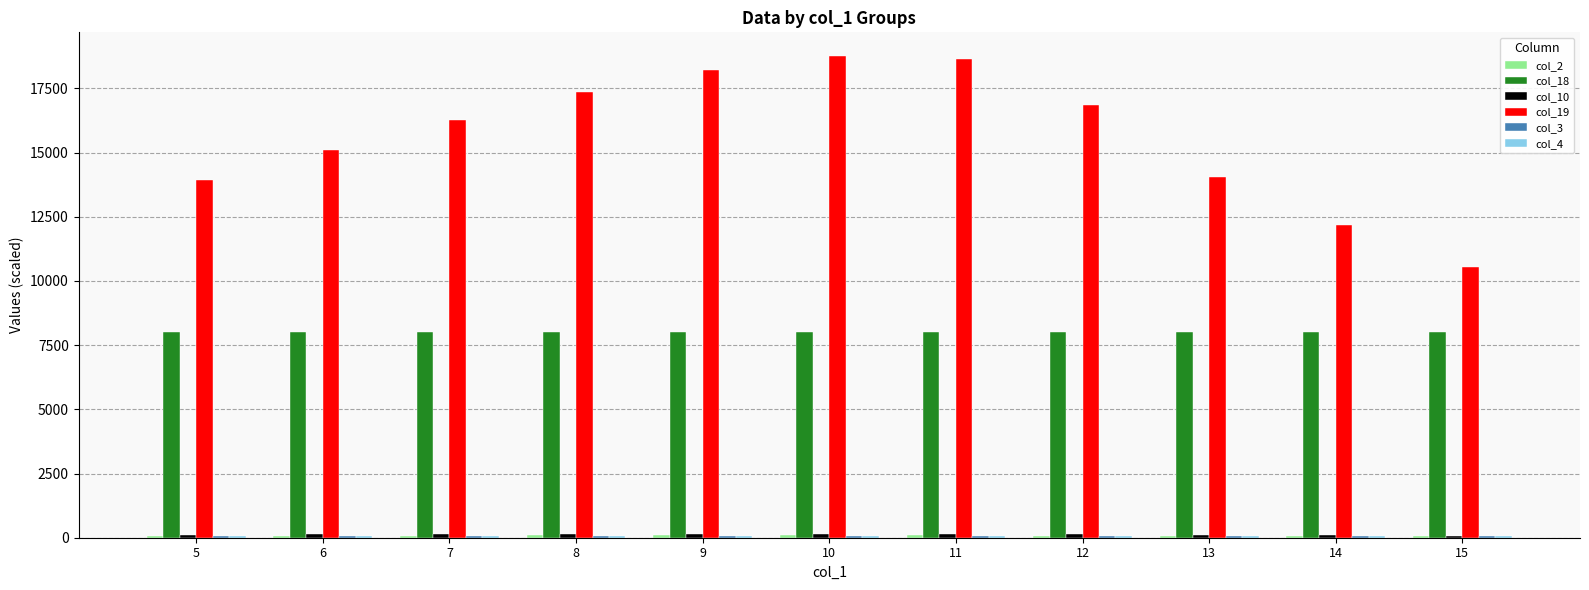

What is the greatest value displayed?

18745.1